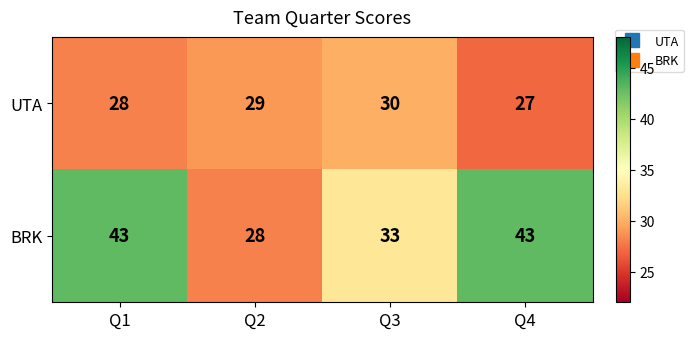

Reading left to right, what are all the values shown in this chart?

UTA: 28	29	30	27
BRK: 43	28	33	43